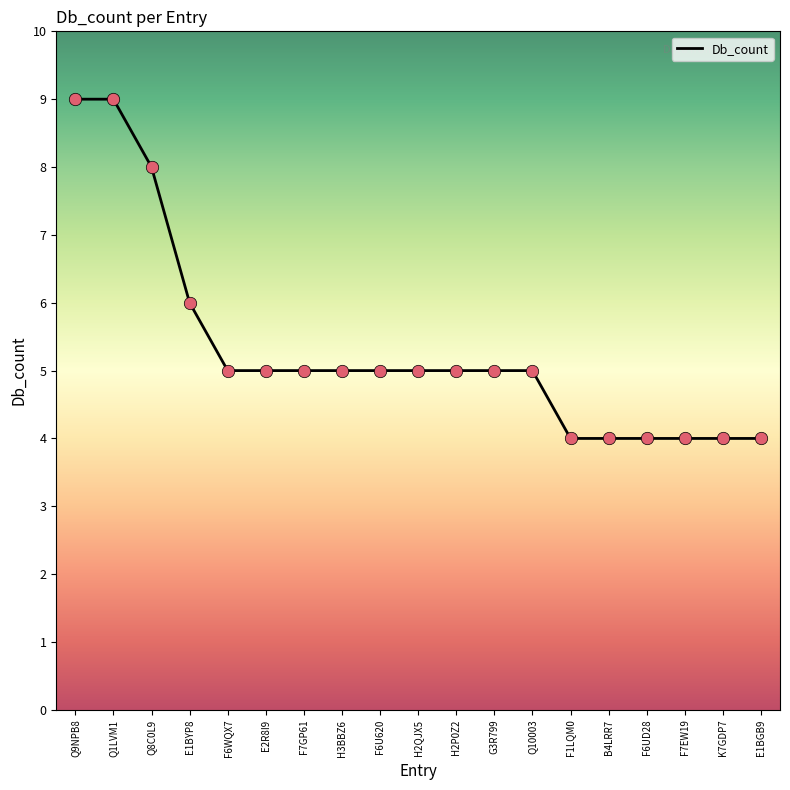

Approximately how many times larger is the value at F7EW19 compared to Q8C0L9?

0.5